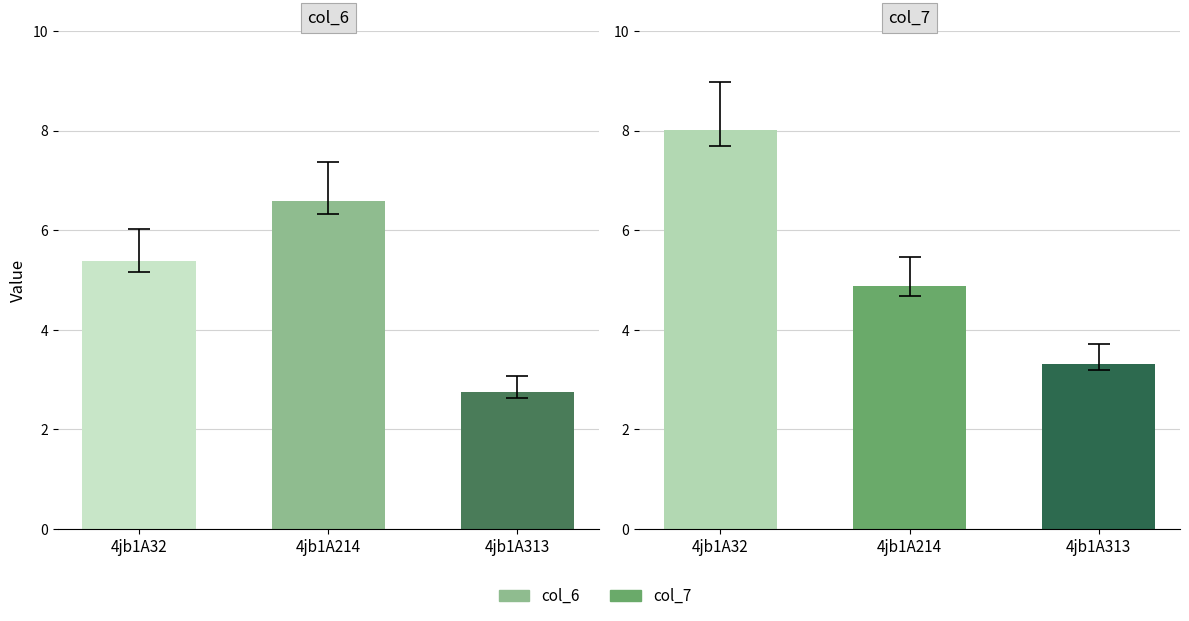

Where is col_6 nearest to the value 4?

4jb1A313